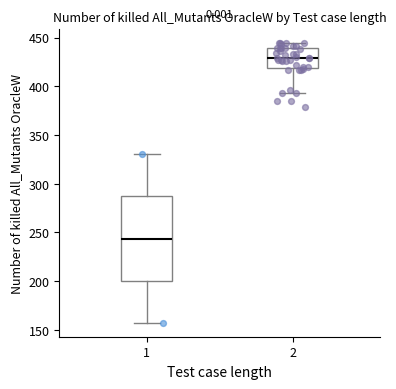

Where is the lower edge of the box at x = 2 on the y-axis? The values are not printed on the chart, so give them approximately, as read against the axis.

420